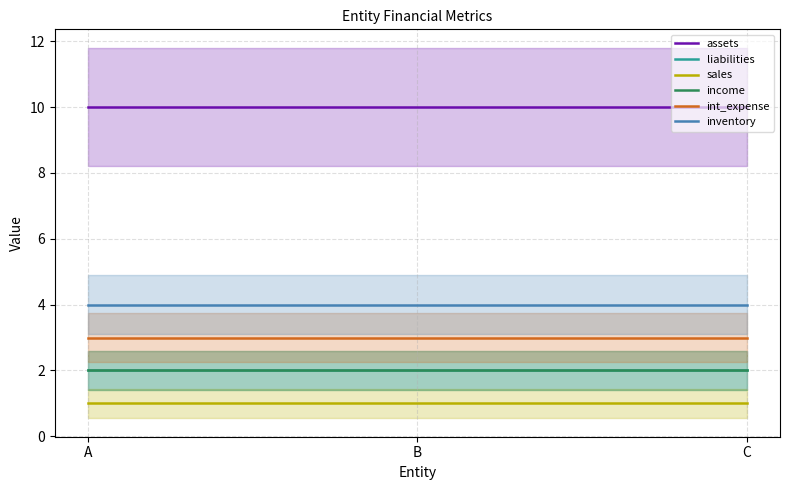

What is the average value of the inventory series?

4